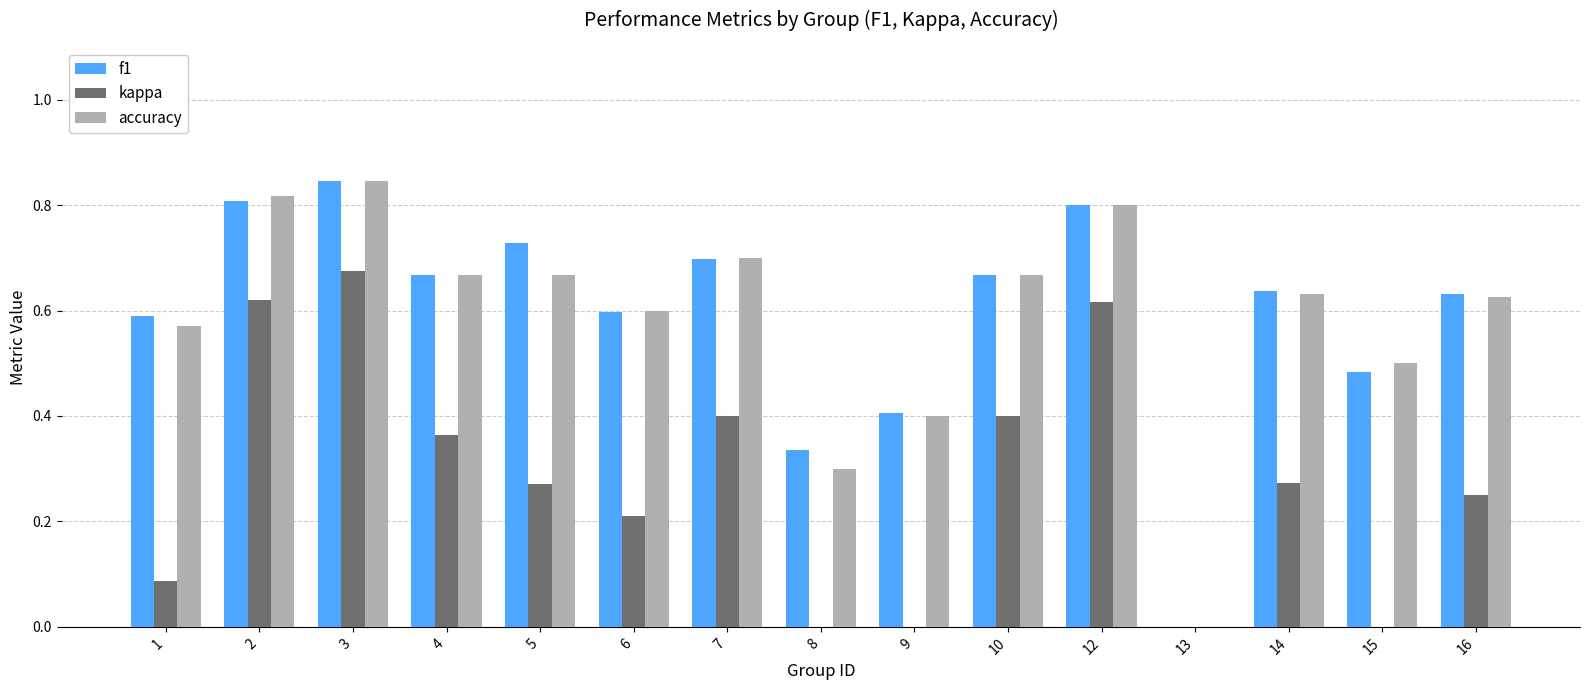

Reading right to left, transcribe all the data shown in this chart.

f1: 16=0.6	15=0.5	14=0.6	13=0.0	12=0.8	10=0.7	9=0.4	8=0.3	7=0.7	6=0.6	5=0.7	4=0.7	3=0.8	2=0.8	1=0.6
kappa: 16=0.2	15=-0.1	14=0.3	13=0.0	12=0.6	10=0.4	9=-0.2	8=-0.1	7=0.4	6=0.2	5=0.3	4=0.4	3=0.7	2=0.6	1=0.1
accuracy: 16=0.6	15=0.5	14=0.6	13=0.0	12=0.8	10=0.7	9=0.4	8=0.3	7=0.7	6=0.6	5=0.7	4=0.7	3=0.8	2=0.8	1=0.6